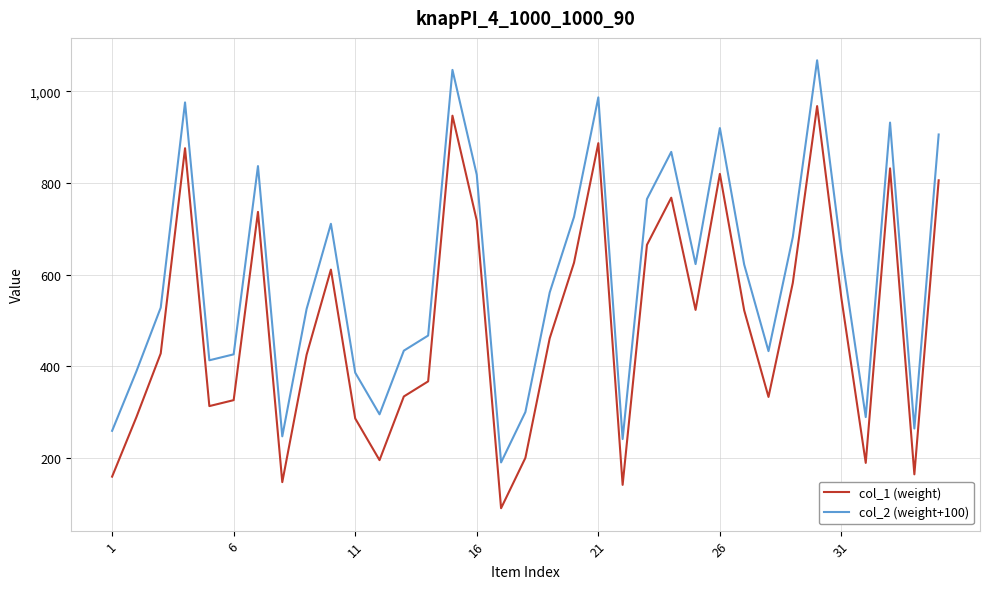

True or false: col_2 (weight+100) and col_1 (weight) cross at least once.

False